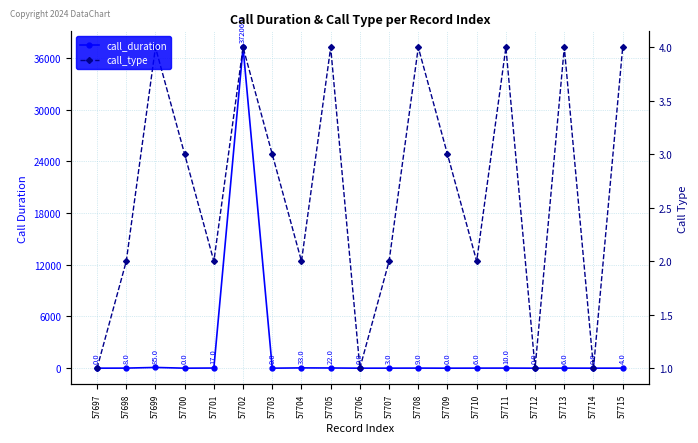

Between 57704 and 57709, which series saw the biggest shift?

call_duration